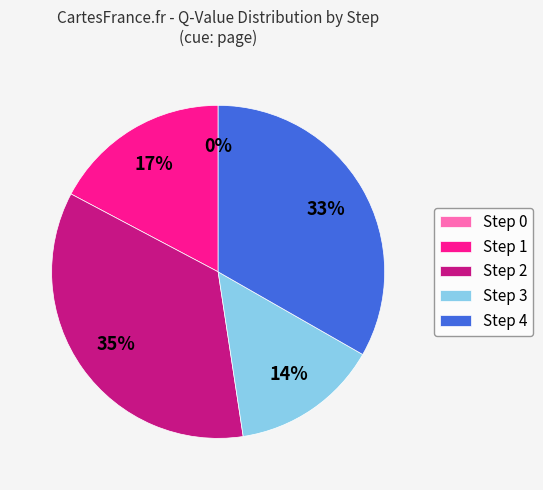

To the nearest percent, what is the combined percentage of Step 0 and Step 1?

17%